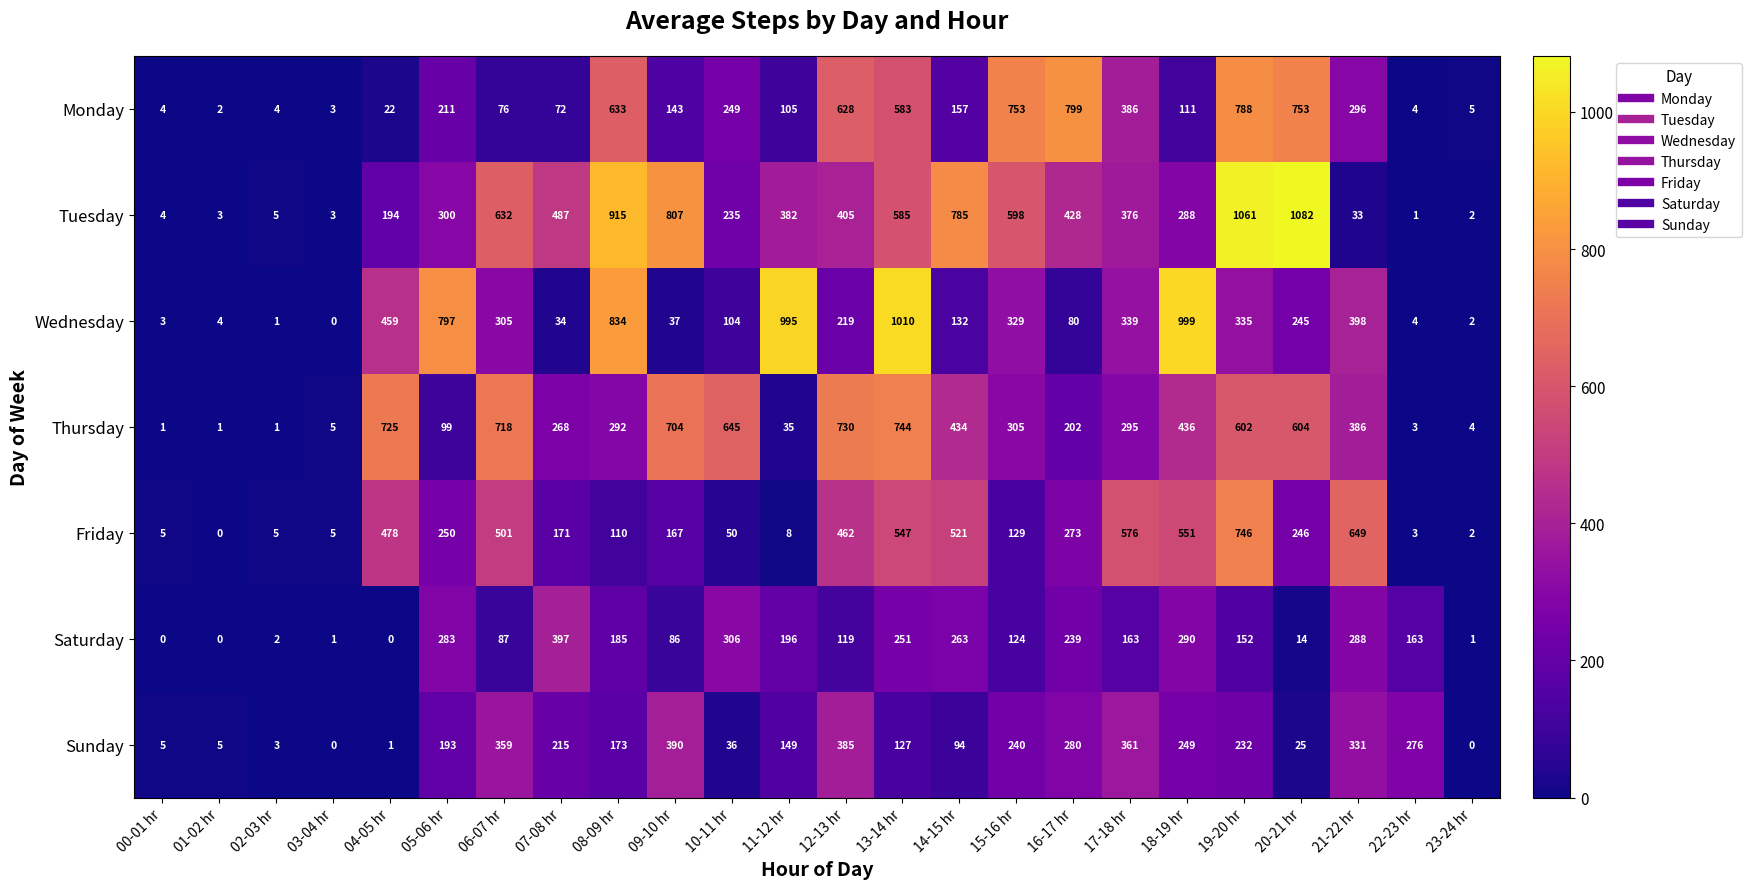

Which series changed the most between 00-01 hr and 17-18 hr?

Friday